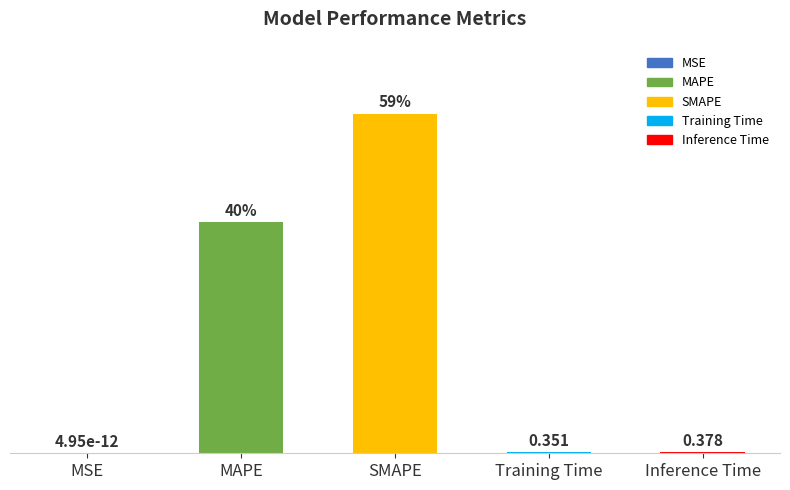

Which category has the highest value across all series?

SMAPE